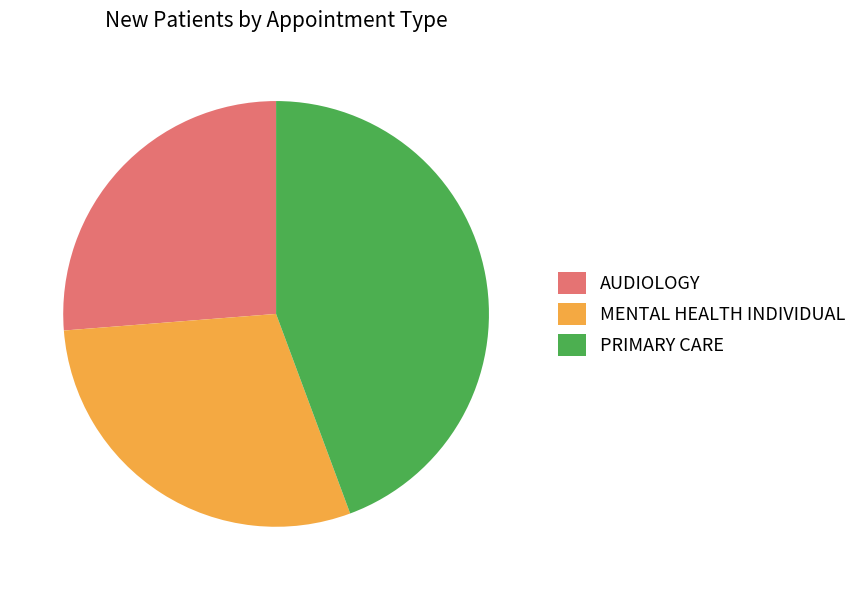

Count the number of slices in the pie.

3